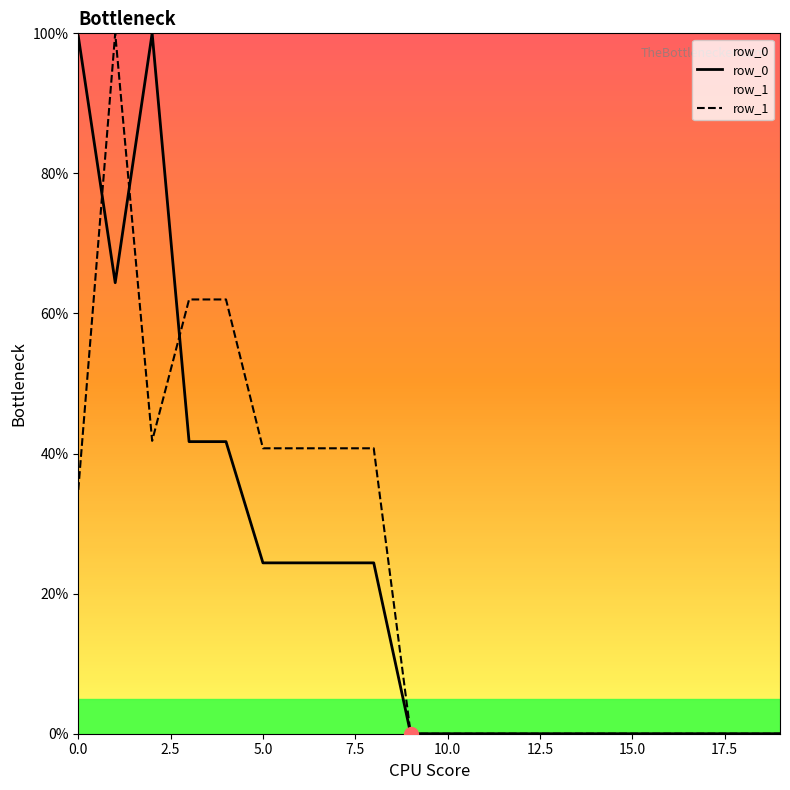

Is it true that row_1 equals 0.0 at 15.0?

True